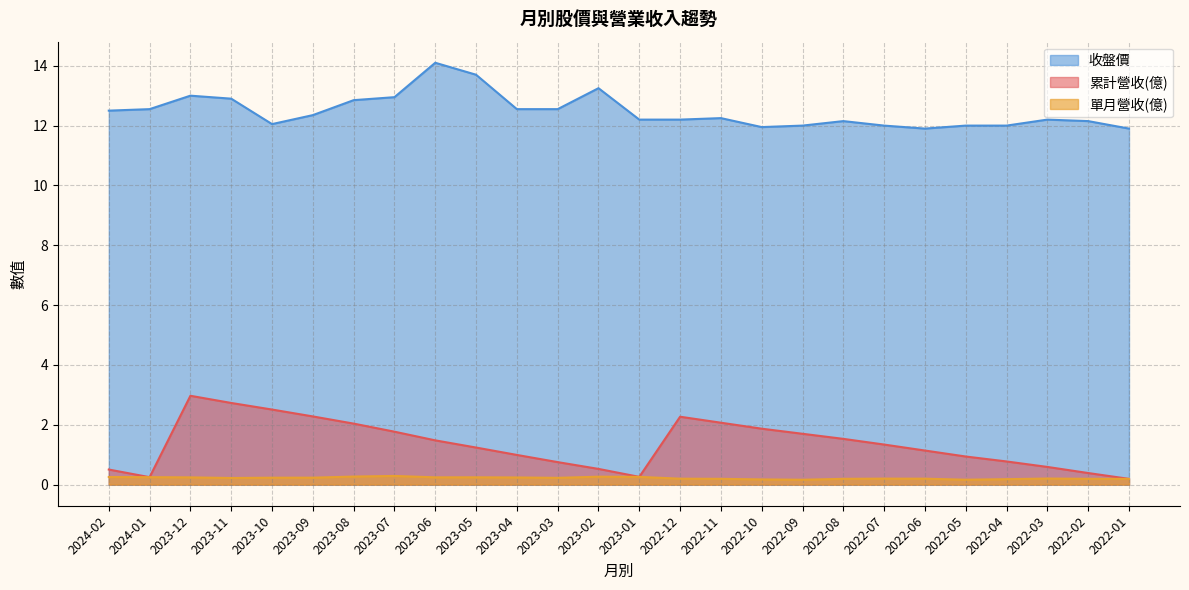

The 單月營收(億) series shows 0.2 at 2022-02. True or false?

True